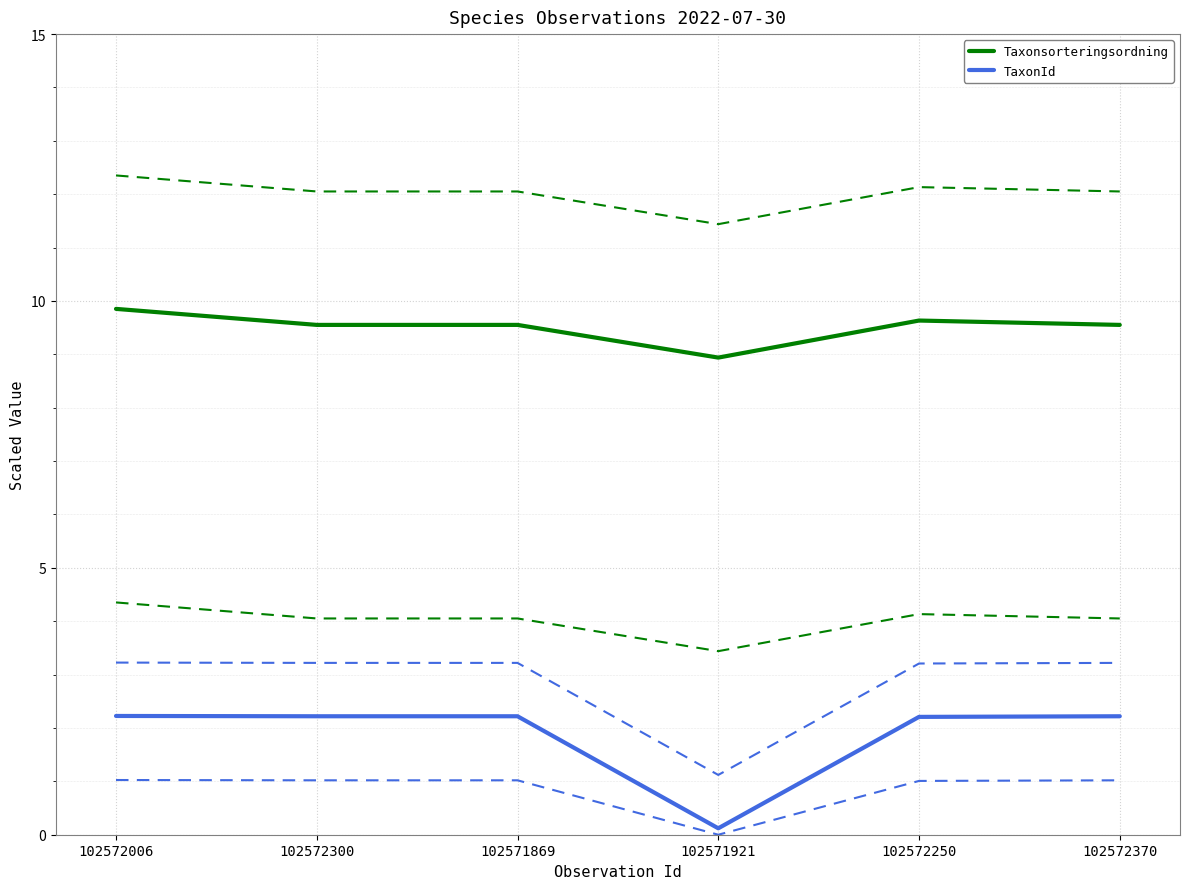

At which label does TaxonId first exceed 2?

102572006